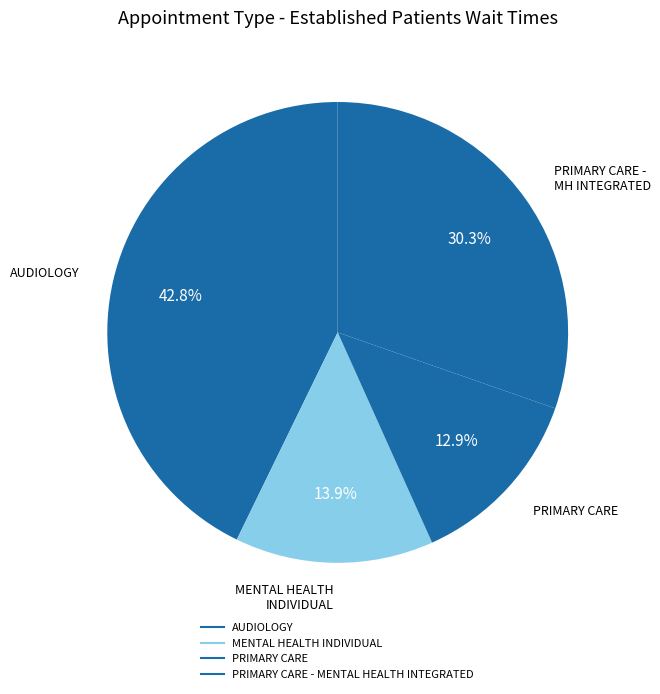

How many slices are in this pie chart?

4